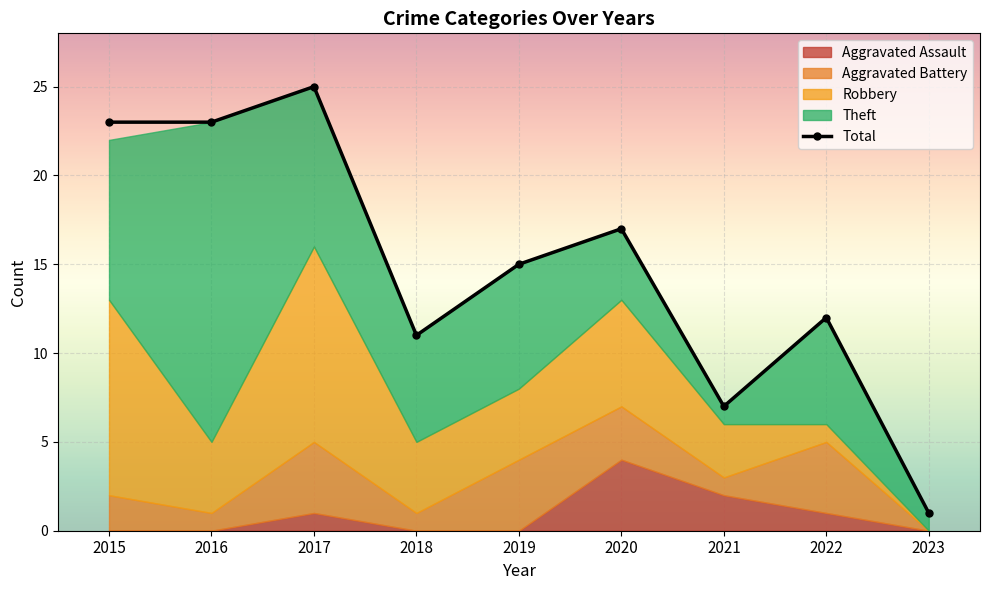

Rank the categories by value from lowest to highest.

2023, 2021, 2018, 2022, 2019, 2020, 2015, 2016, 2017